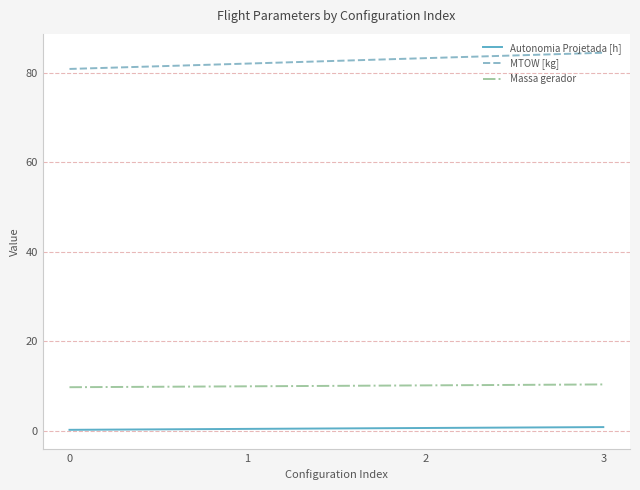

What are all the series names shown in the legend?

Autonomia Projetada [h], MTOW [kg], Massa gerador